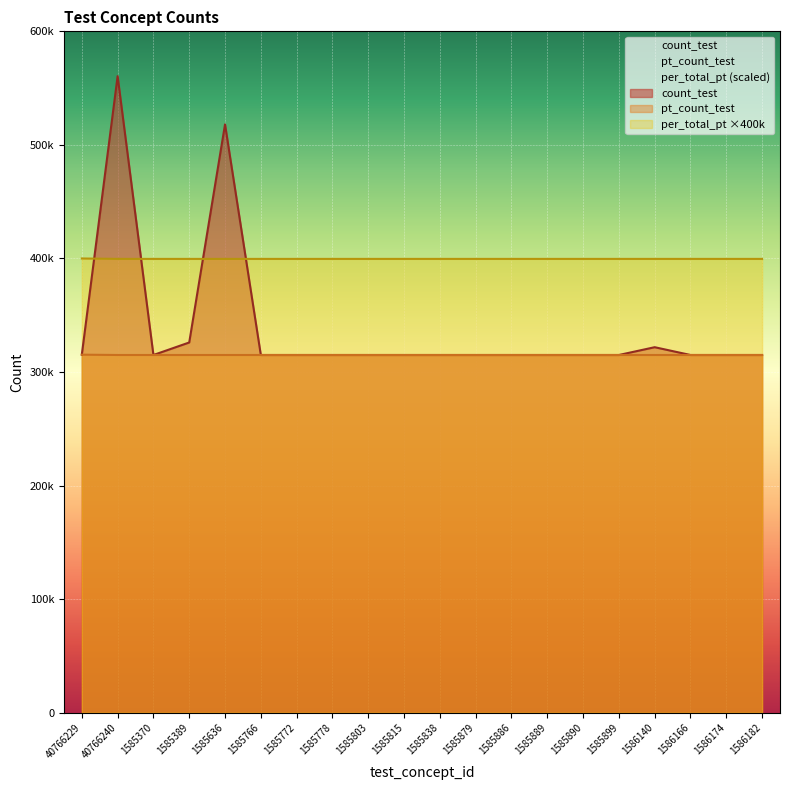

Reading right to left, transcribe all the data shown in this chart.

count_test: 314994.0	314994.0	314994.0	321859.0	314994.0	314994.0	314994.0	314994.0	314994.0	314994.0	314994.0	314994.0	314994.0	314994.0	314994.0	518043.0	326018.0	314994.0	560537.0	315278.0
pt_count_test: 314994.0	314994.0	314994.0	314994.0	314994.0	314994.0	314994.0	314994.0	314994.0	314994.0	314994.0	314994.0	314994.0	314994.0	314994.0	314994.0	314994.0	314994.0	315007.0	315278.0
per_total_pt: 399615.6	399615.6	399615.6	399615.6	399615.6	399615.6	399615.6	399615.6	399615.6	399615.6	399615.6	399615.6	399615.6	399615.6	399615.6	399615.6	399615.6	399615.6	399632.1	399975.9